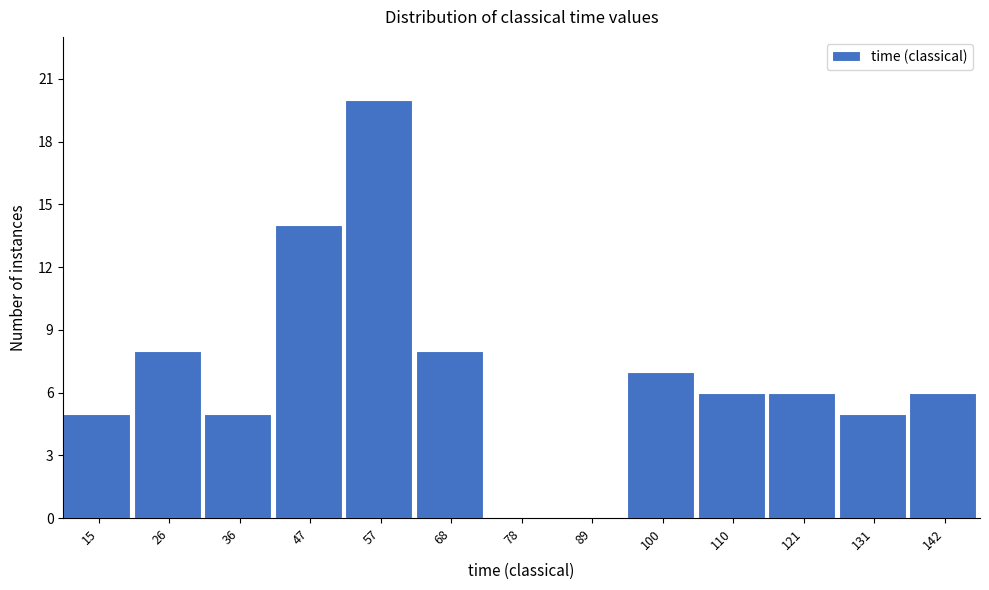

Reading left to right, what are all the values shown in this chart?

15=5	26=8	36=5	47=14	57=20	68=8	78=0	89=0	100=7	110=6	121=6	131=5	142=6